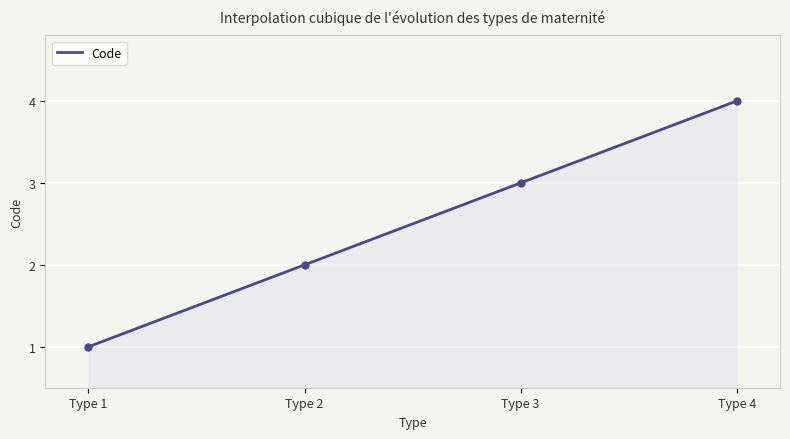

What is the maximum value for Code?

4.0